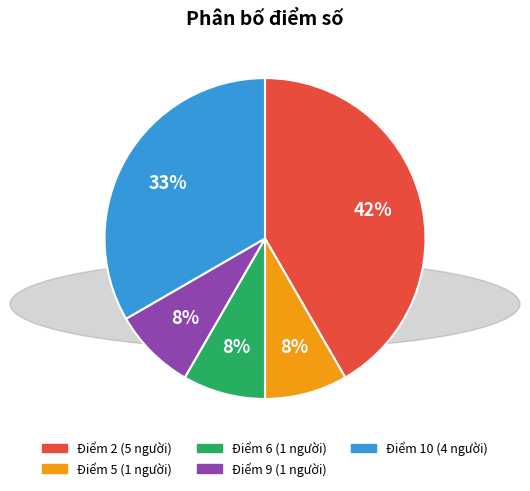

Which category has the biggest portion of the pie?

Điểm 2